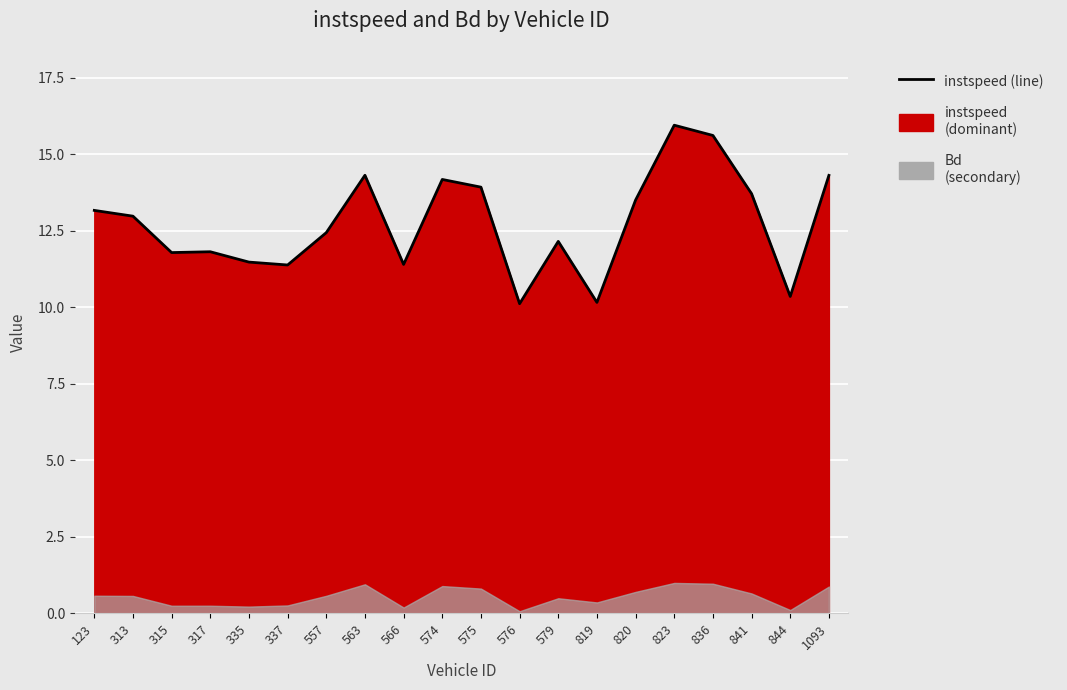

At which category does the data reach its first local valley?

315